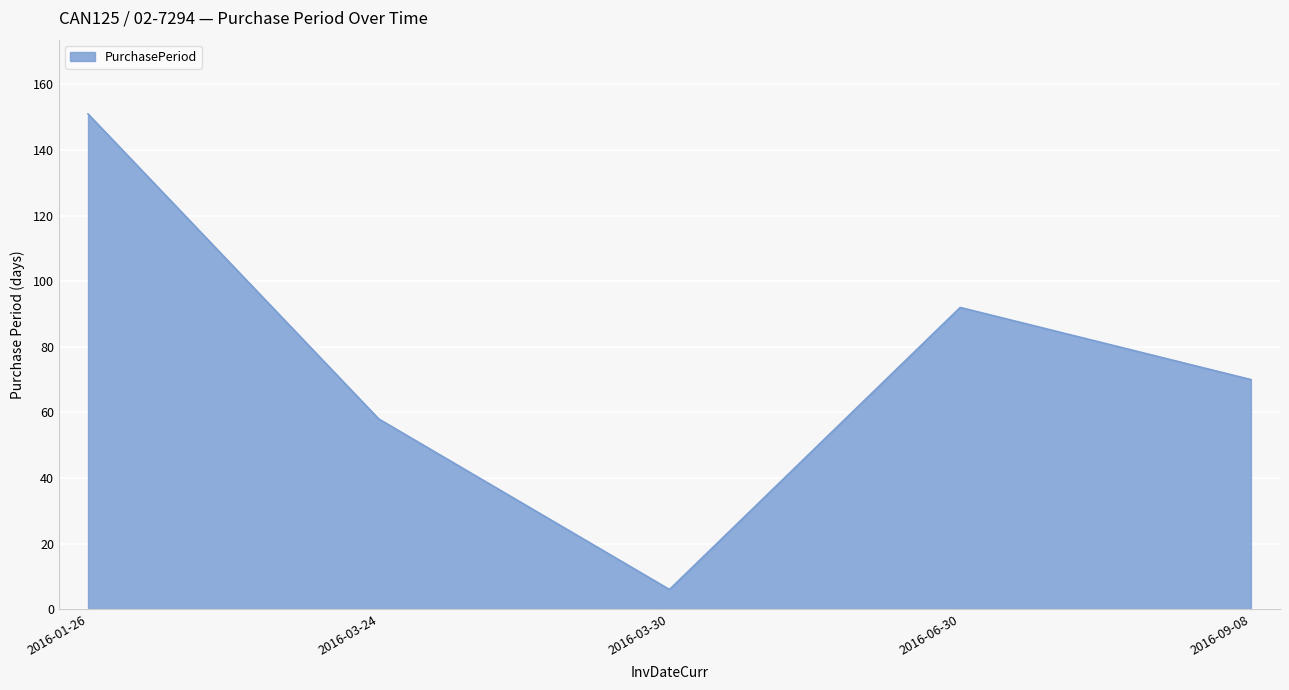

What is the change in value from 2016-03-30 to 2016-06-30?

+86